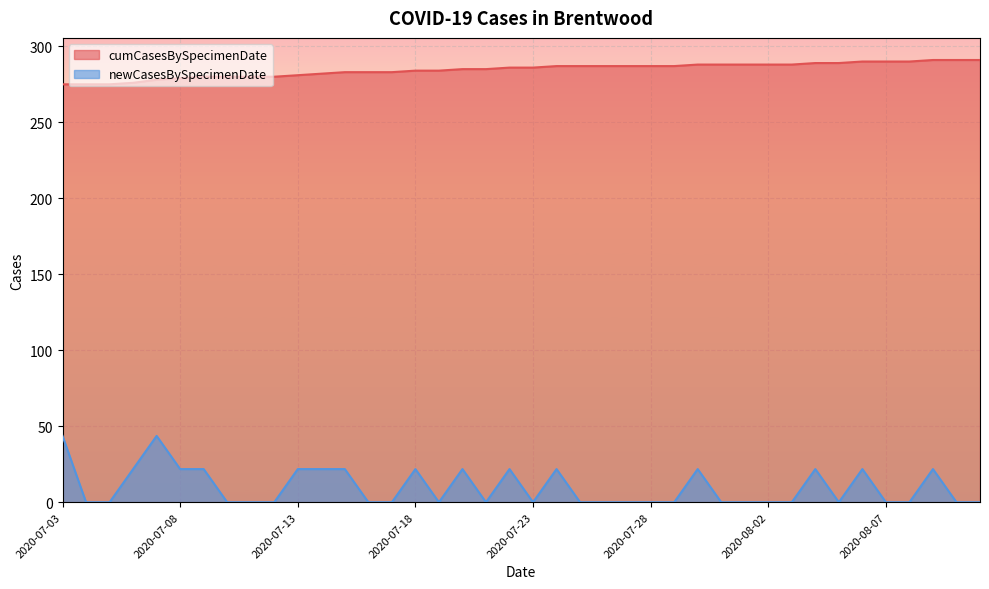

At which category does the chart reach its minimum across all series?

2020-08-11